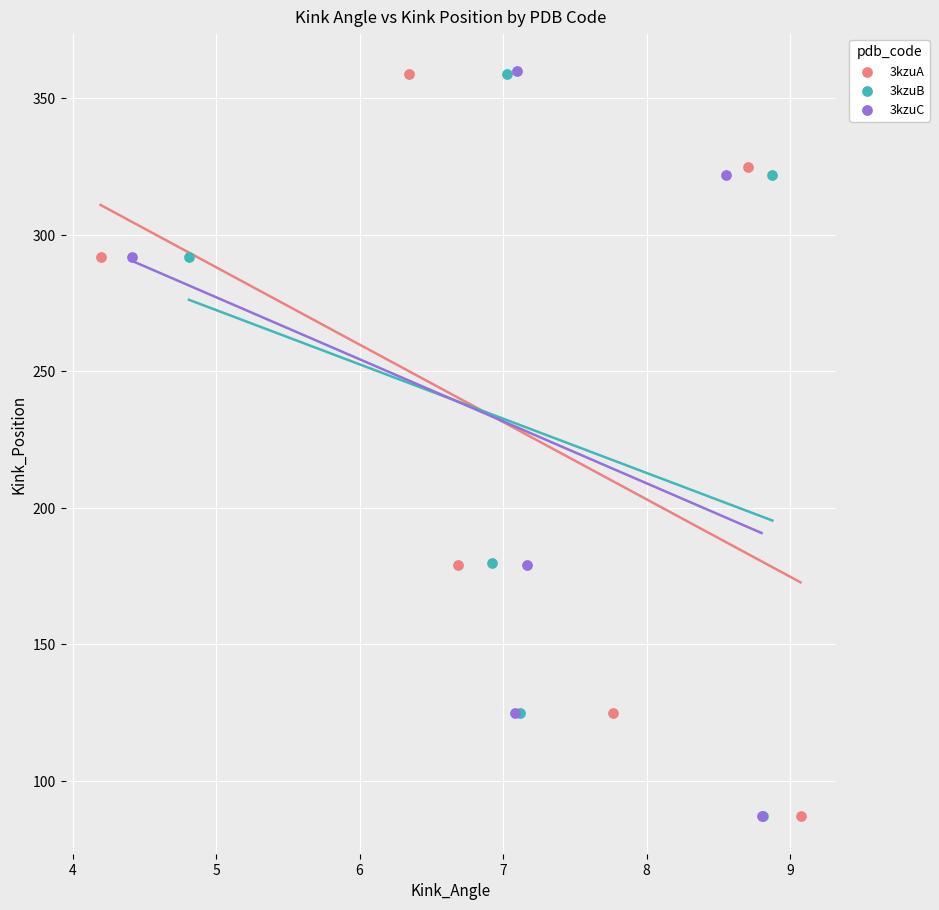

Which series has the largest Y range (max minus min)?

3kzuC